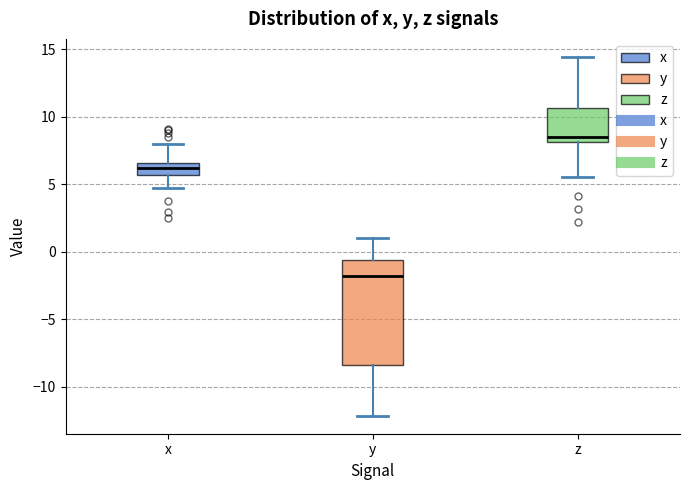

Where is the lower edge of the box for z on the y-axis? The values are not printed on the chart, so give them approximately, as read against the axis.

8.0